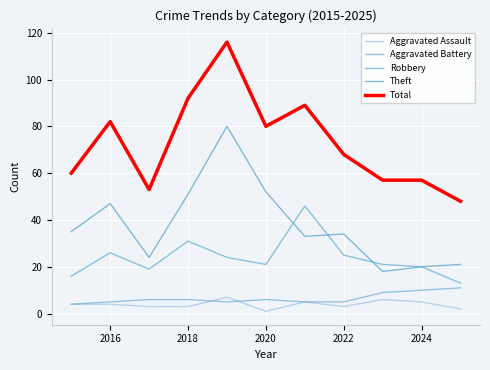

What is the maximum value for Aggravated Battery?

11